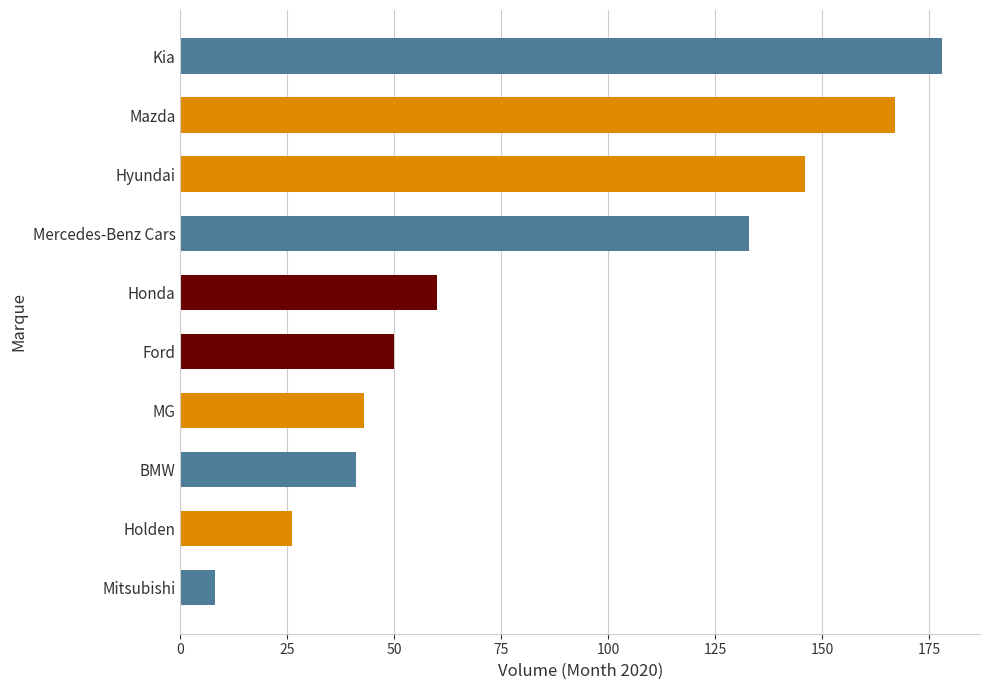

Between Kia and BMW, which is larger?

Kia